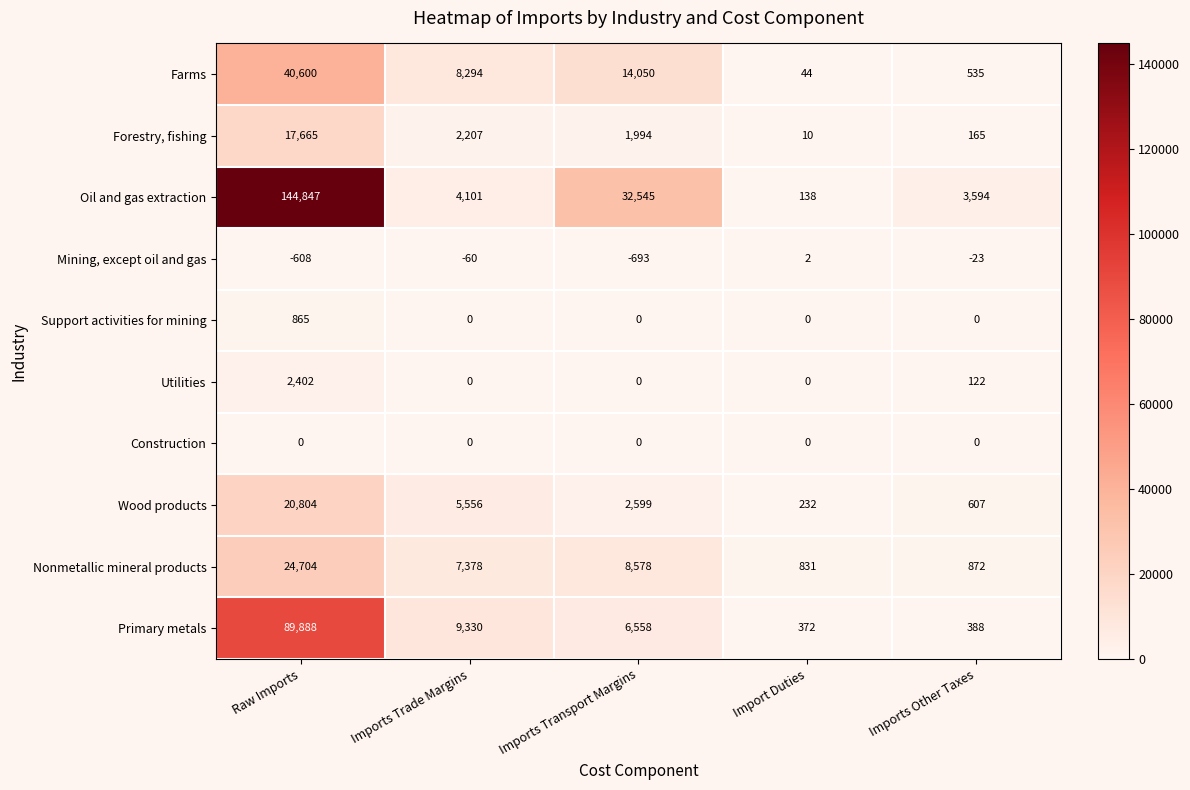

How many data points does each series have?

5